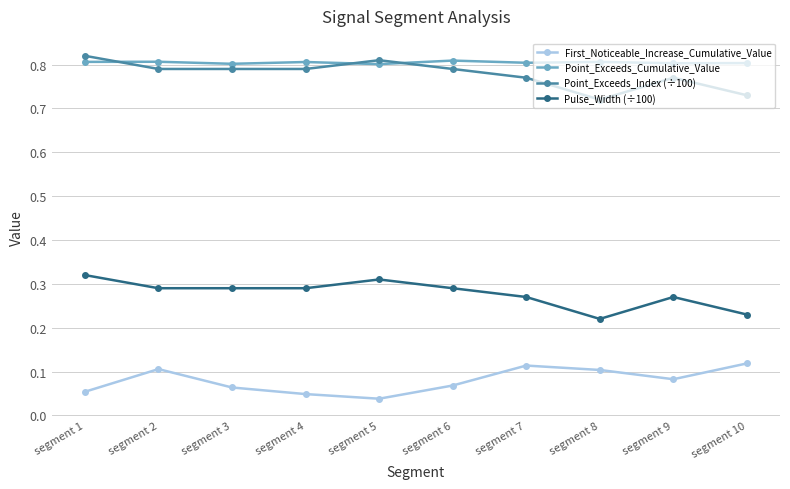

Count the number of data series in this chart.

4